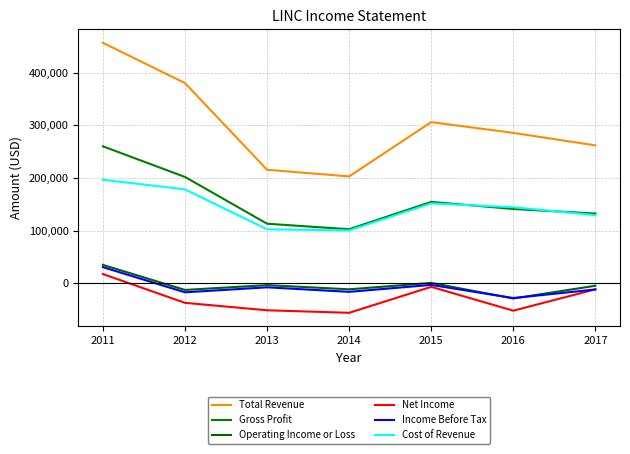

True or false: Net Income has a value of -4111 at 2017.

False